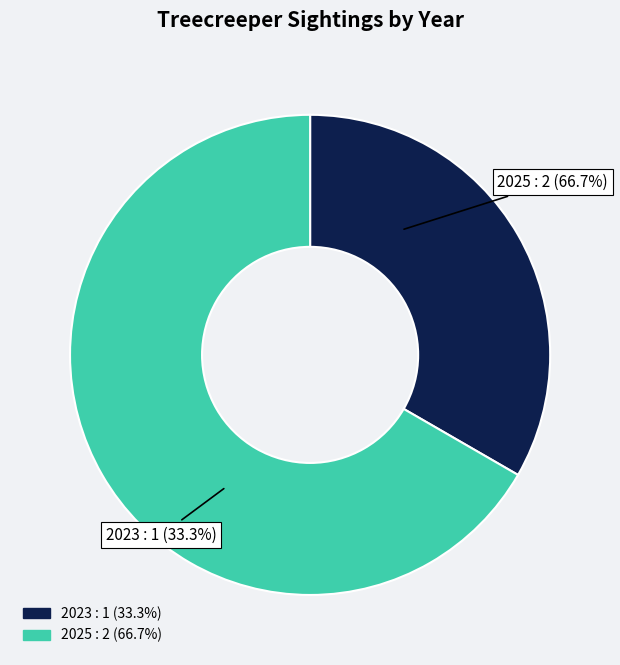

Count the number of slices in the pie.

2